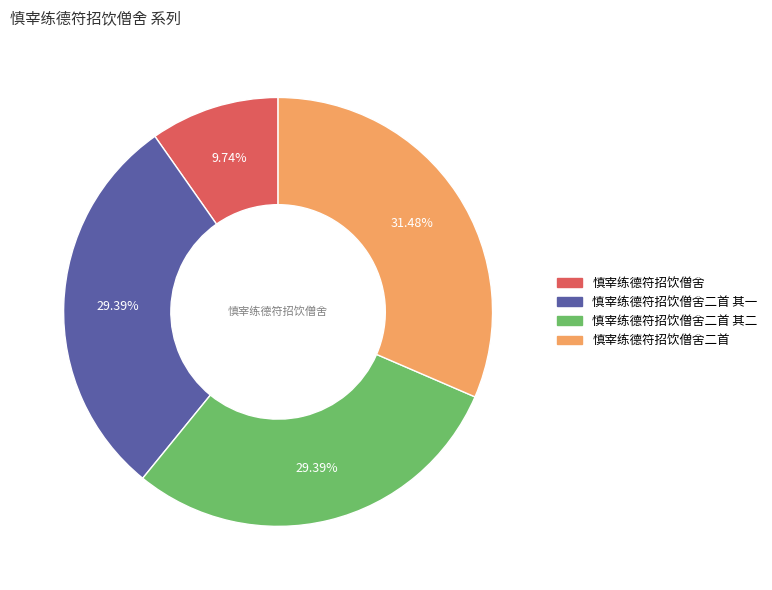

Does any single category account for the majority?

No